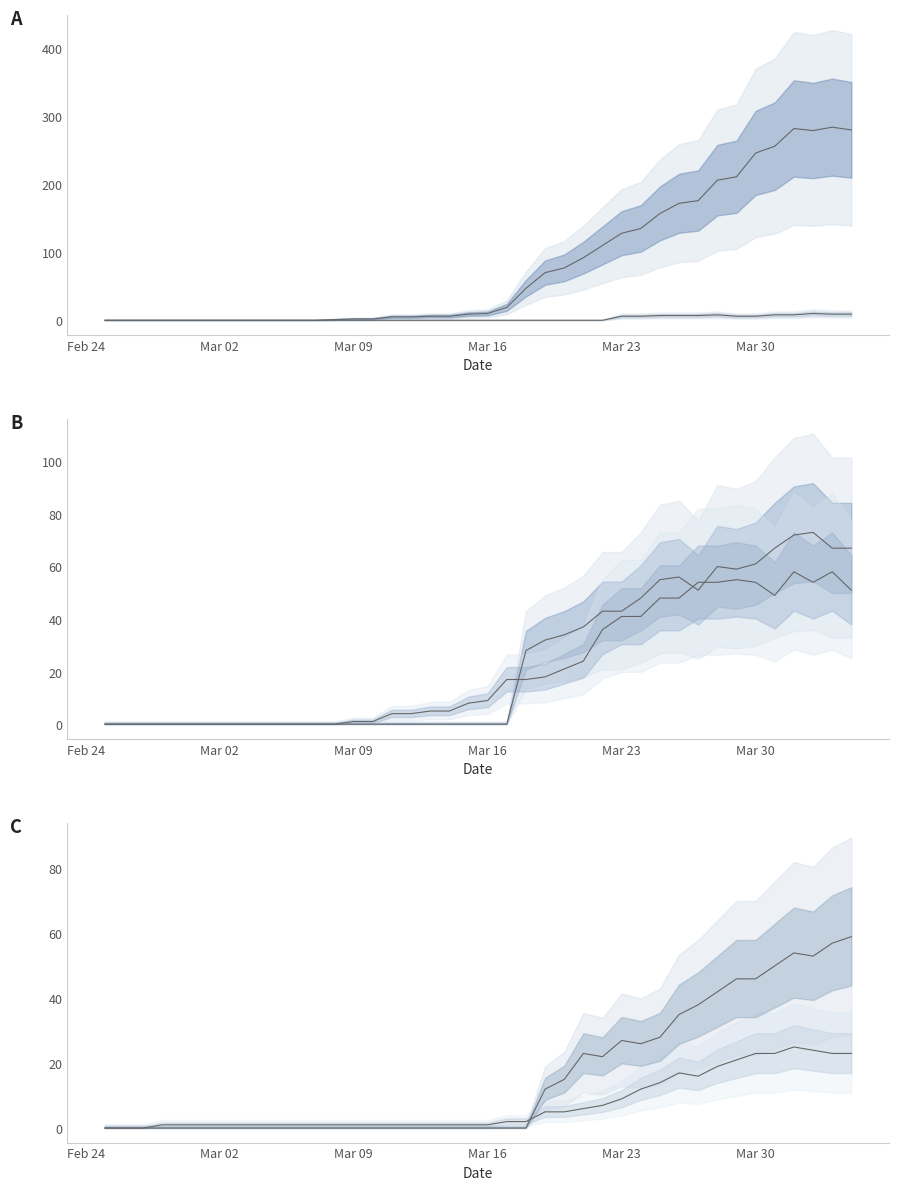

Reading left to right, transcribe all the data shown in this chart.

CH: 0	0	0	0	0	0	0	0	0	0	0	0	1	2	2	5	5	6	6	9	10	19	47	70	77	92	110	128	135	157	172	176	206	211	246	256	282	279	284	280
NE: 0	0	0	0	0	0	0	0	0	0	0	0	0	0	0	0	0	0	0	0	0	0	0	0	0	0	0	6	6	7	7	7	8	6	6	8	8	10	9	9
TI: 0	0	0	0	0	0	0	0	0	0	0	0	0	0	0	0	0	0	0	0	0	0	28	32	34	37	43	43	48	55	56	51	60	59	61	67	72	73	67	67
GE: 0	0	0	0	0	0	0	0	0	0	0	0	0	1	1	4	4	5	5	8	9	17	17	18	21	24	36	41	41	48	48	54	54	55	54	49	58	54	58	51
VS: 0	0	0	1	1	1	1	1	1	1	1	1	1	1	1	1	1	1	1	1	1	2	2	5	5	6	7	9	12	14	17	16	19	21	23	23	25	24	23	23
ZH: 0	0	0	0	0	0	0	0	0	0	0	0	0	0	0	0	0	0	0	0	0	0	0	12	15	23	22	27	26	28	35	38	42	46	46	50	54	53	57	59